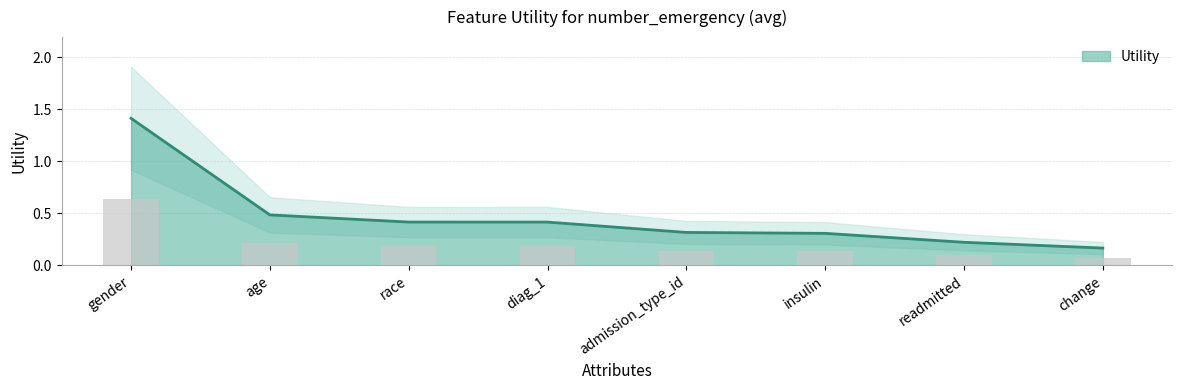

What is the value of the 3rd bar from the left?

0.2